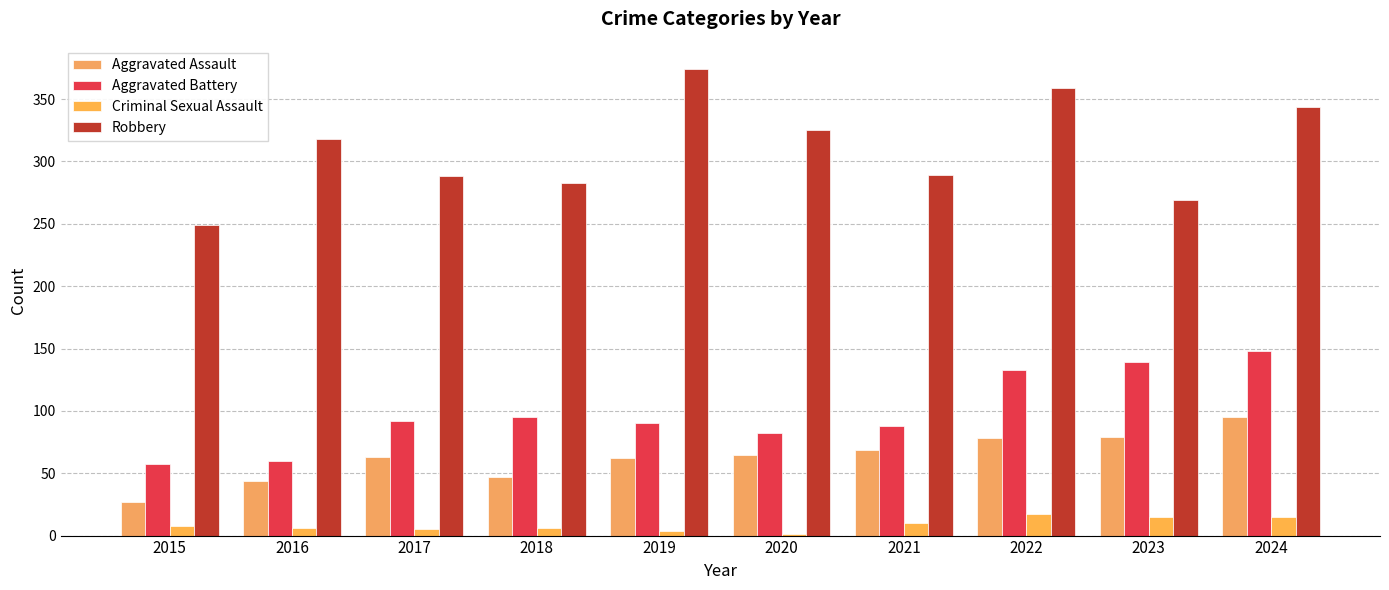

At which label is Criminal Sexual Assault closest to 9?

2015